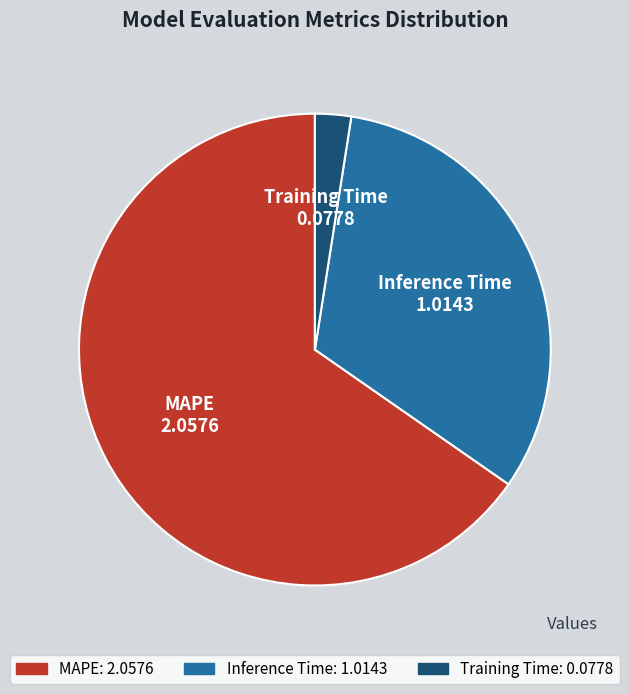

Is it true that MAPE is 65% of the pie?

True